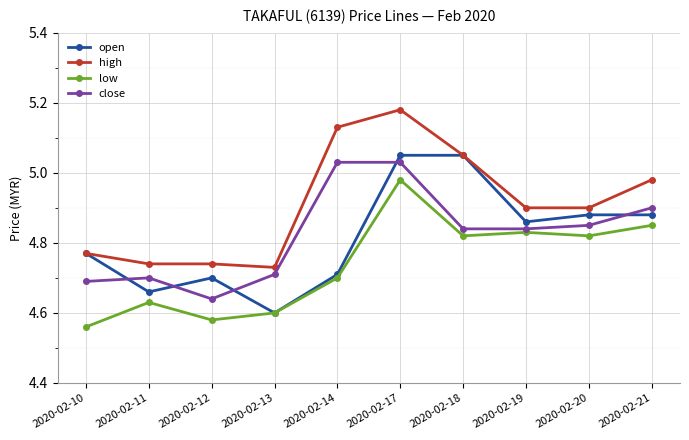

True or false: low and high intersect in this chart.

False